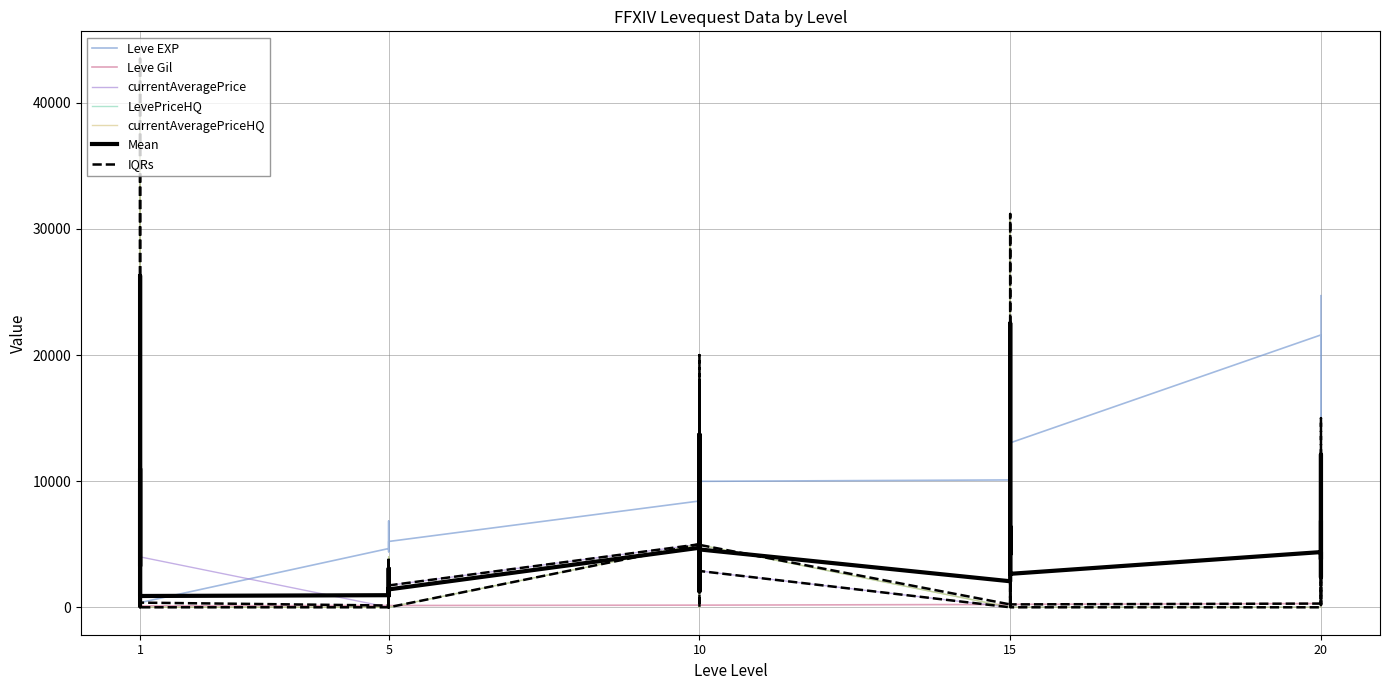

Reading right to left, transcribe all the data shown in this chart.

Leve EXP: 24710	10970	21600	21600	4440	21600	13040	15980	16920	6110	18910	10100	9990	8430	9990	2230	5330	8430	5220	5220	4410	5220	6840	4660	370	900	1160	1160	900	630
Leve Gil: 248	108	295	232	107	295	230	343	230	295	174	226	170	172	170	170	170	172	140	170	140	140	224	140	112	112	113	113	112	112
currentAveragePrice: 2646	184	8750	6753	3863	0	0	5007	15003	3863	31192	0	2880	20000	5000	1158	18000	4999	1733	577	0	2028	1229	0	3999	43500	15000	6753	18000	0
LevePriceHQ: 2989	280	15000	5125	5308	0	0	5007	0	5308	31192	0	4950	20000	0	1367	18000	4999	0	818	0	4001	2365	0	0	43500	0	5125	18000	0
currentAveragePriceHQ: 2989	280	15000	5125	5308	0	0	5007	0	5308	31192	0	4950	20000	0	1367	18000	4999	0	818	0	4001	2365	0	0	43500	0	5125	18000	0